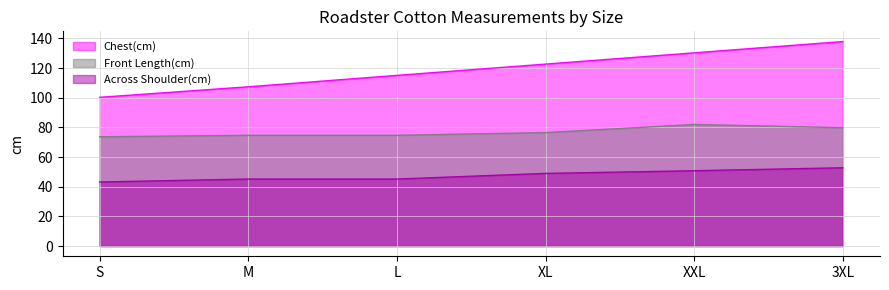

What is the maximum value for Front Length(cm)?

82.0